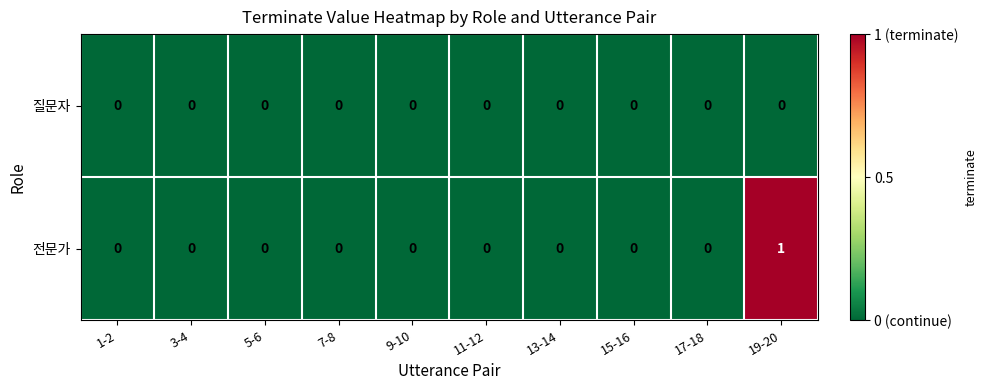

Which label corresponds to the largest value in the chart?

19-20